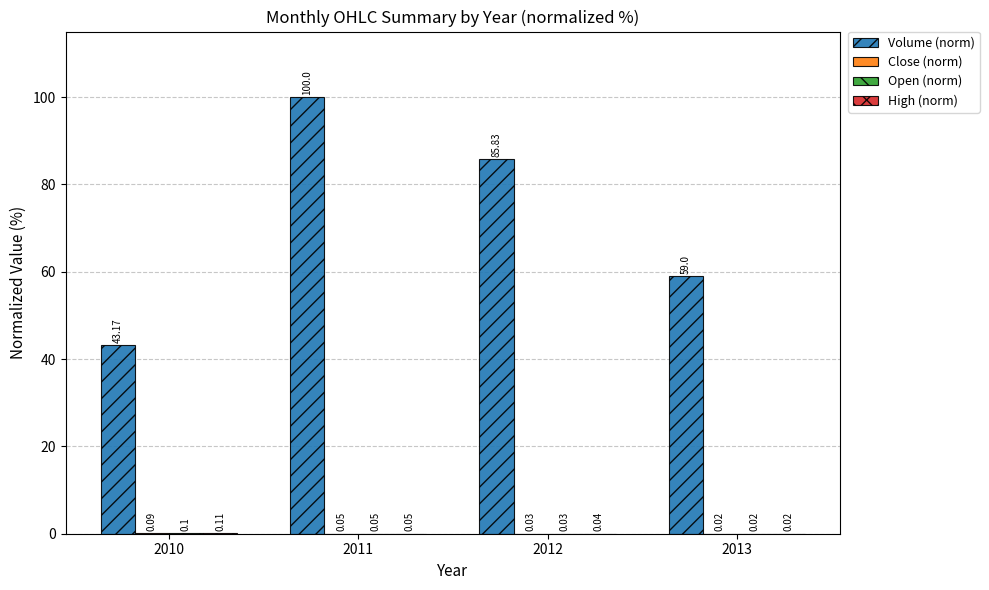

What is the total value across all series at 2011?

100.2